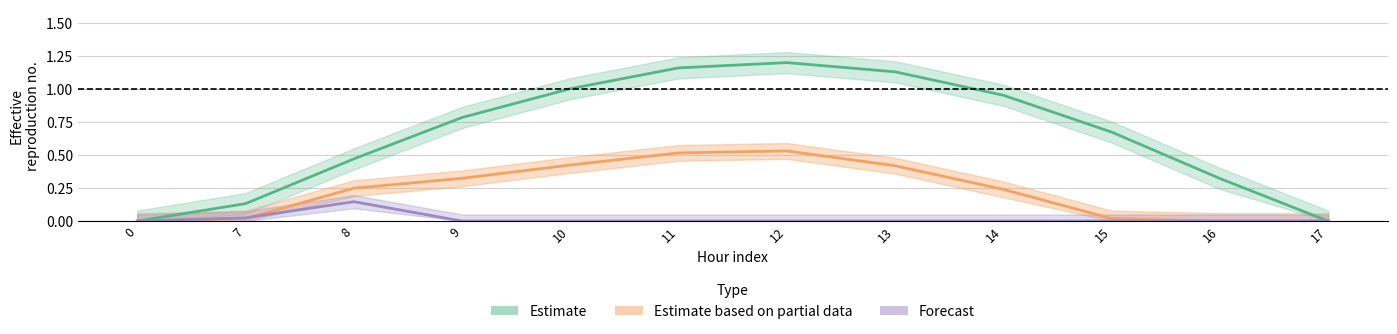

List the labels in order of row_0 value, smallest first.

0, 17, 7, 16, 8, 15, 9, 14, 10, 13, 11, 12